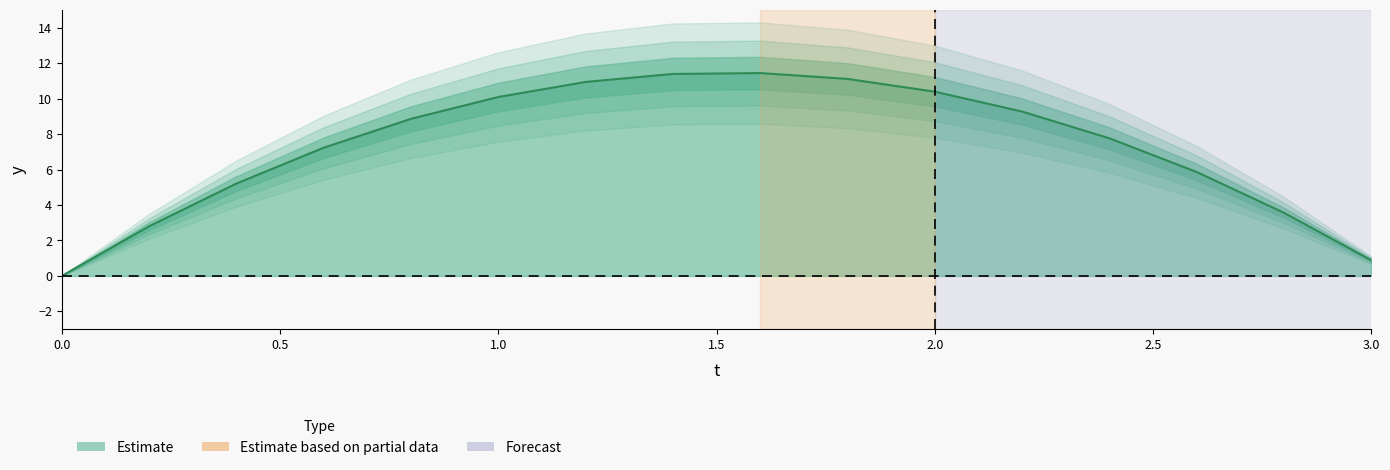

At which label is the value closest to 5?

0.4